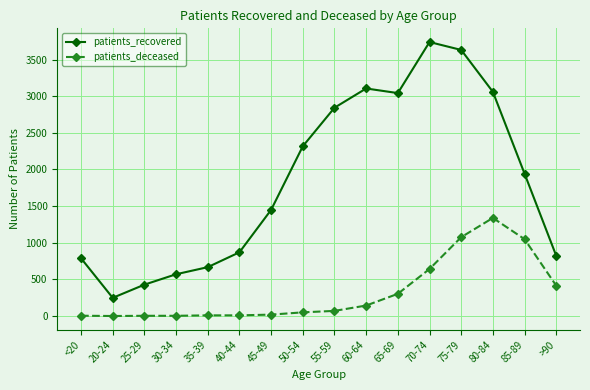

Is it true that patients_deceased equals 303 at 65-69?

True